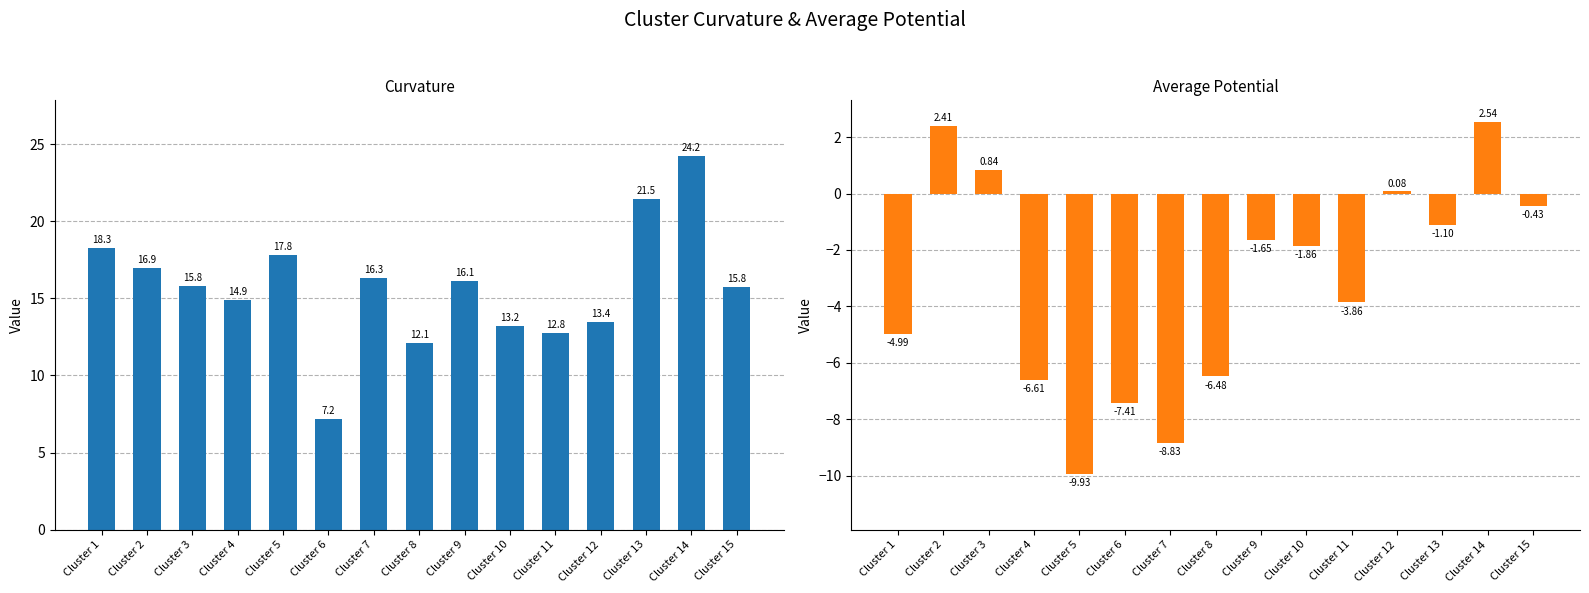

The curvature series shows 16.3 at Cluster 7. True or false?

True